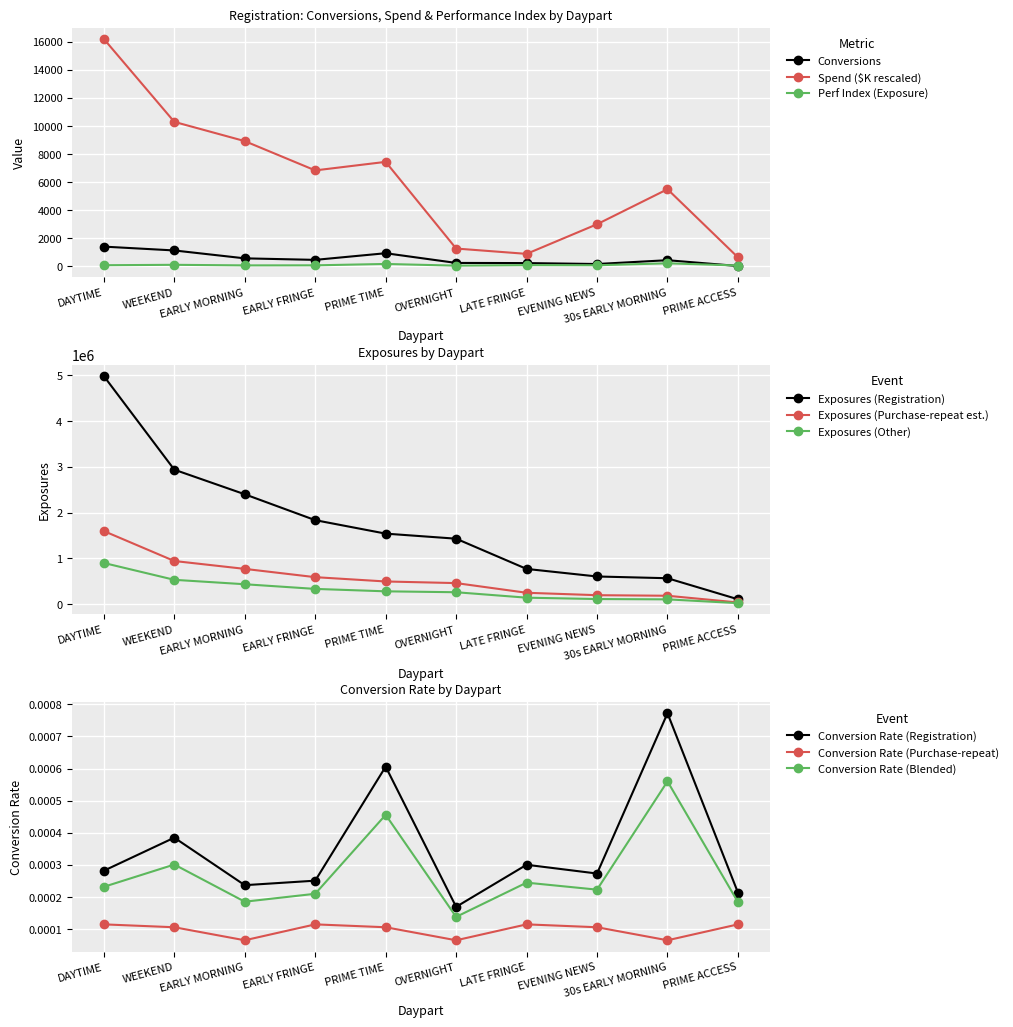

What is the sum of all Spend_Registration values?

60905.0